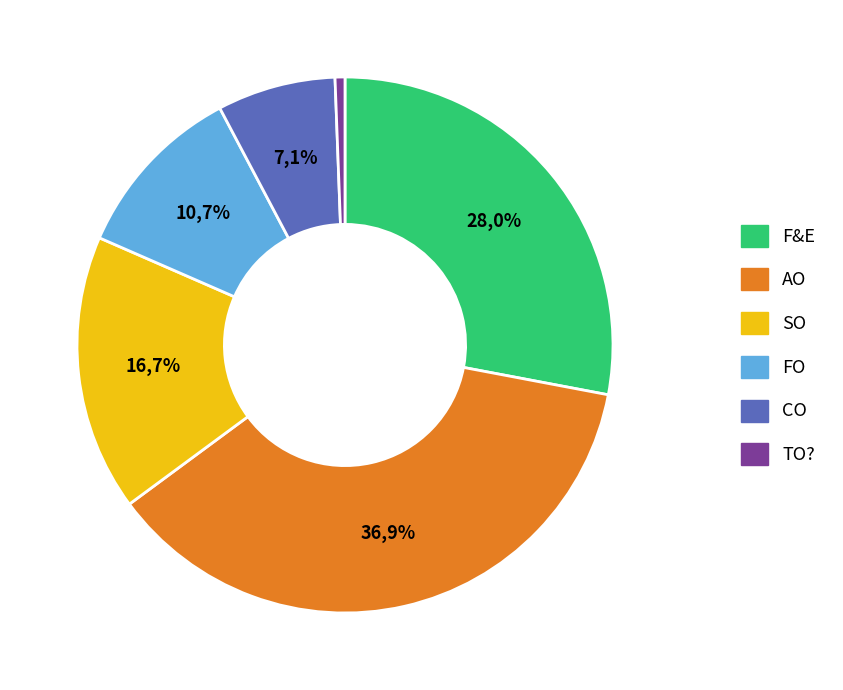

Is TO? the majority of the pie?

No